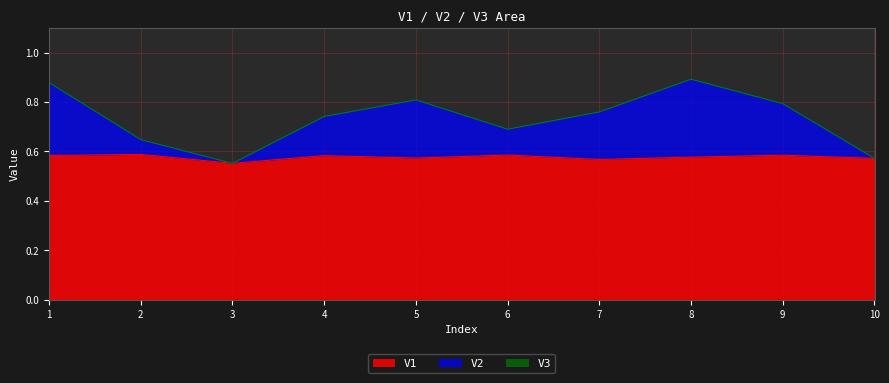

True or false: V1 has more than 0 interior local peaks.

True